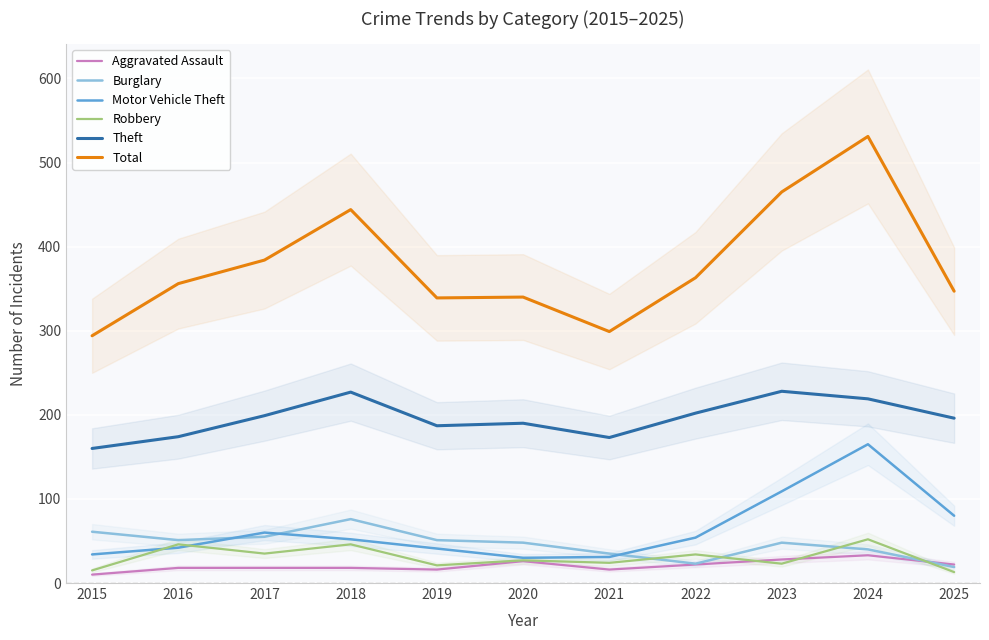

The value of Aggravated Assault at 2015 is 14. True or false?

False